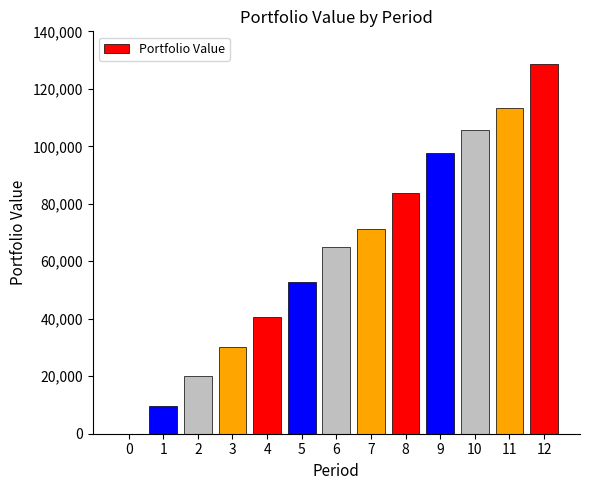

What is the sum of the values at 1 and 11?

122910.3